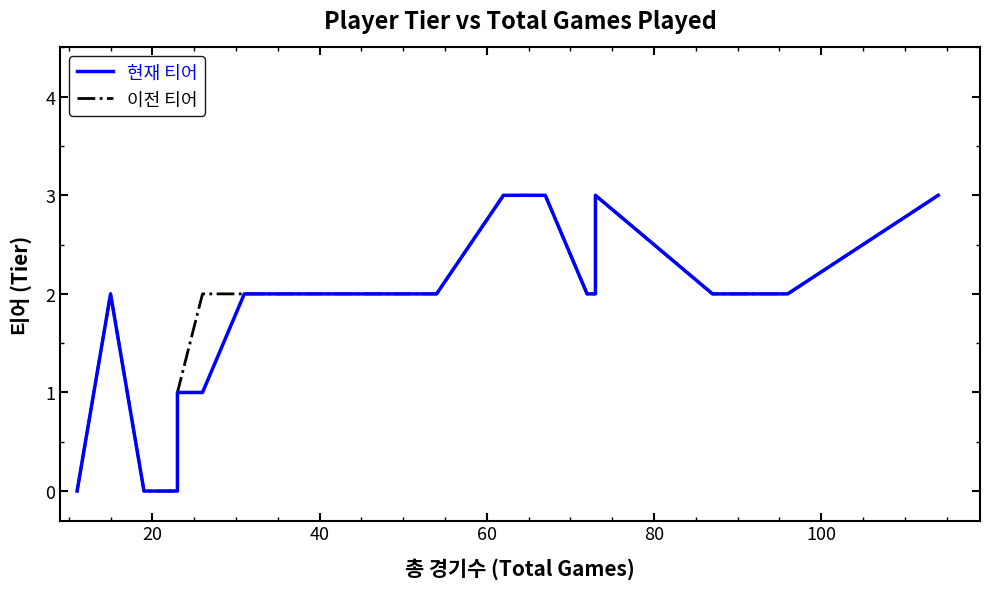

True or false: 이전 티어 and 현재 티어 cross at least once.

False